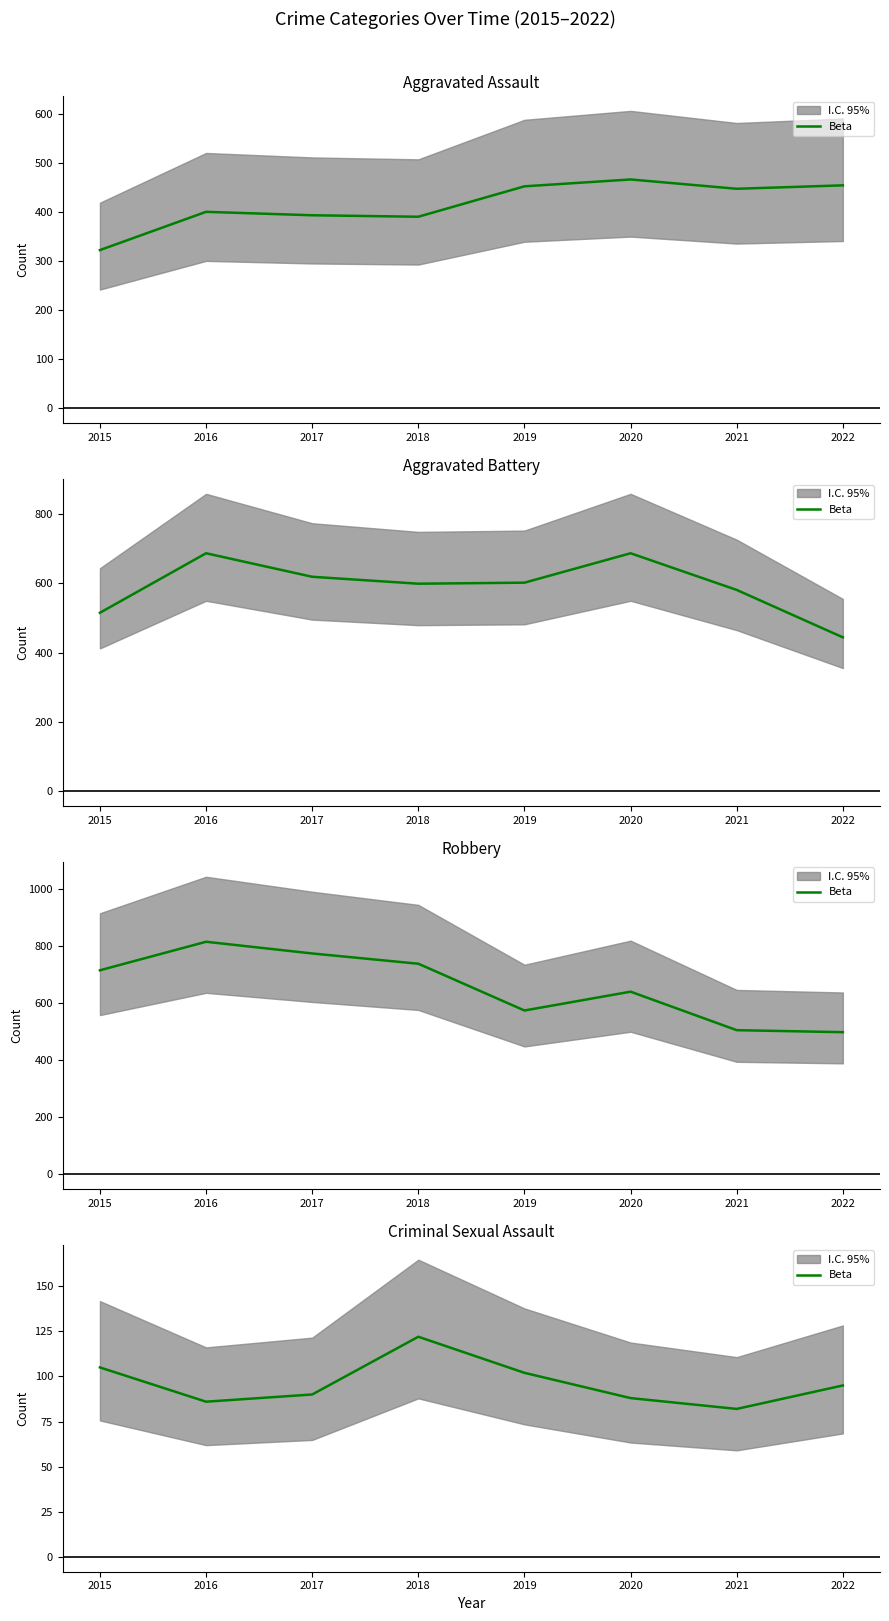

What is the change in value from 2020 to 2021?

-6